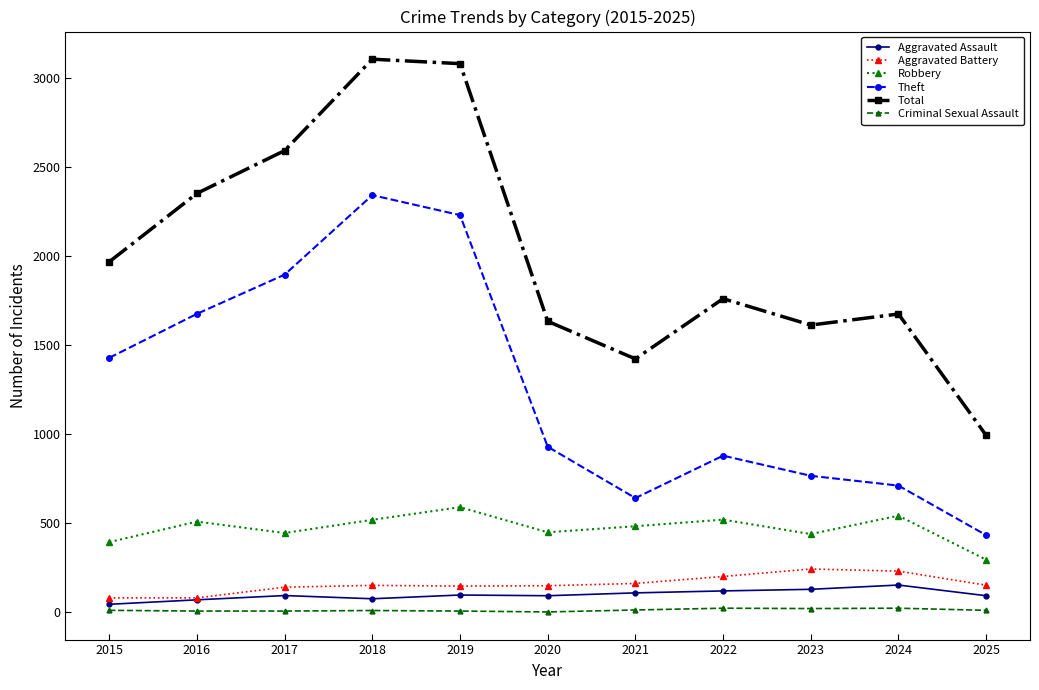

What is the total value across all series at 2025?

1983